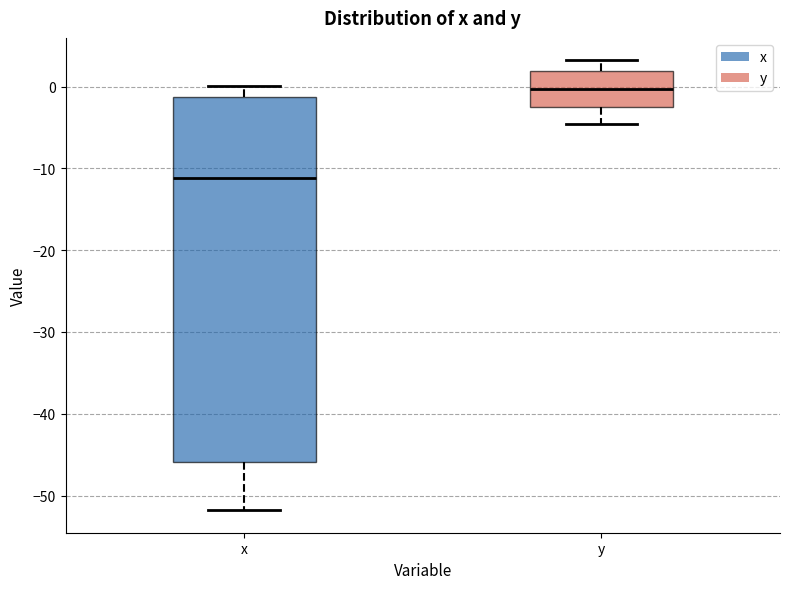

Comparing the boxes themselves (not the whiskers), which one is the tallest?

x